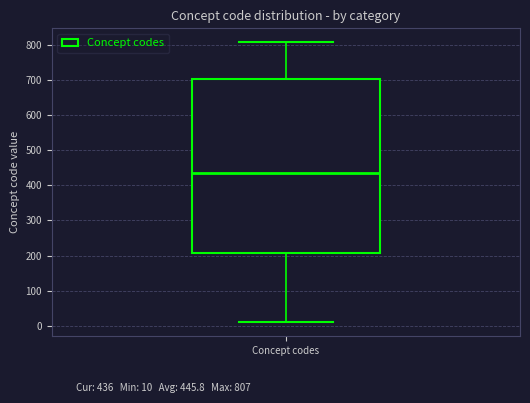

Transcribe this box plot: give where the median line is, the range the box spans, and where the two whiskers end, as read against the y-axis. The values are not printed on the chart, so give them approximately, as read against the axis.

median 440, box 210 to 700, whiskers 10 to 810